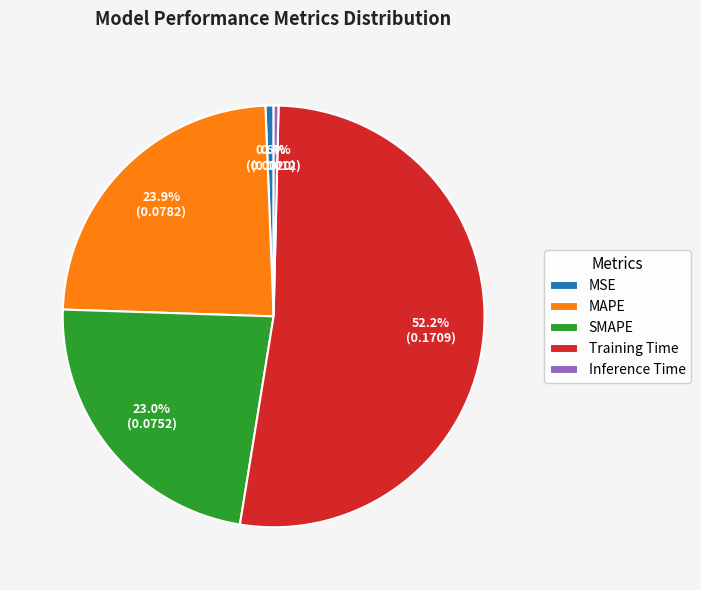

Is it true that Training Time is 52% of the pie?

True